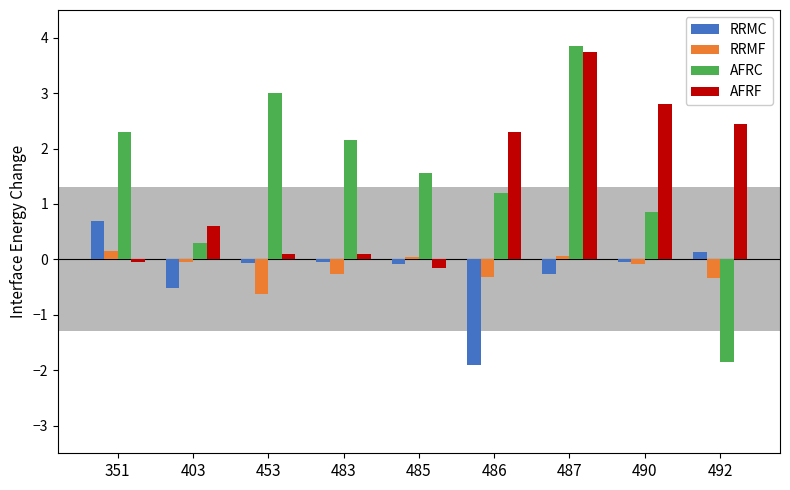

Is the value of RRMF at 483 greater than the value of RRMC at 453?

No